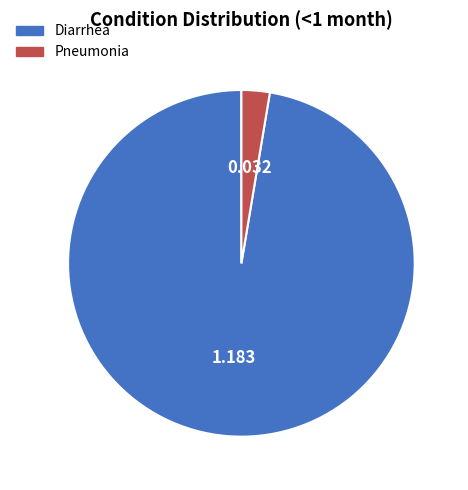

Combined, do Diarrhea and Pneumonia account for over 50%?

Yes